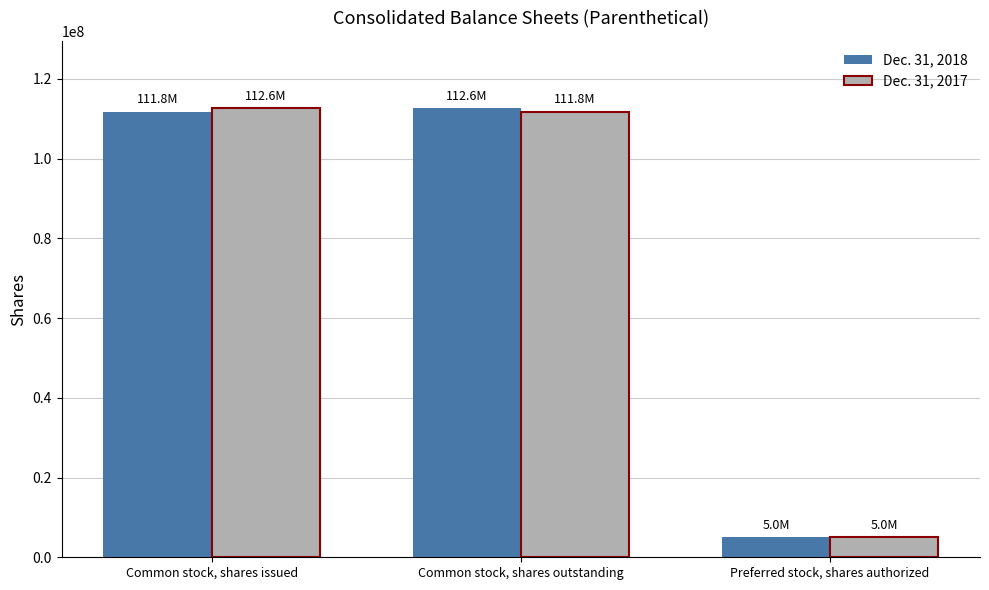

What is the spread (max minus min) of values at Common stock, shares issued?

877313